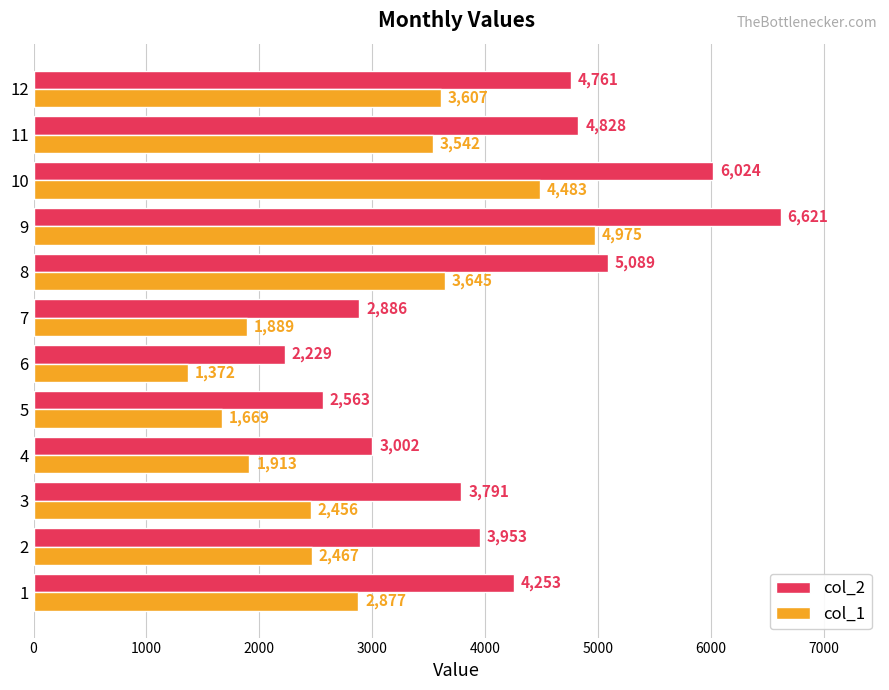

How many distinct data groups are displayed?

2